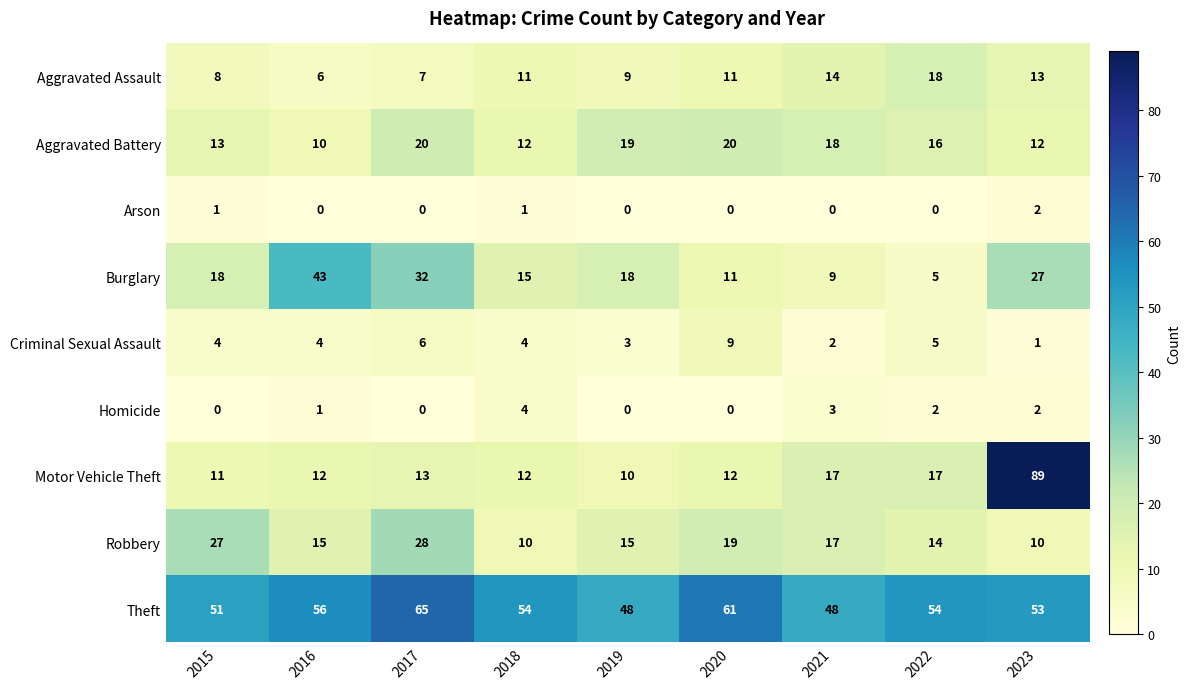

Which series has the largest range (max minus min)?

Motor Vehicle Theft